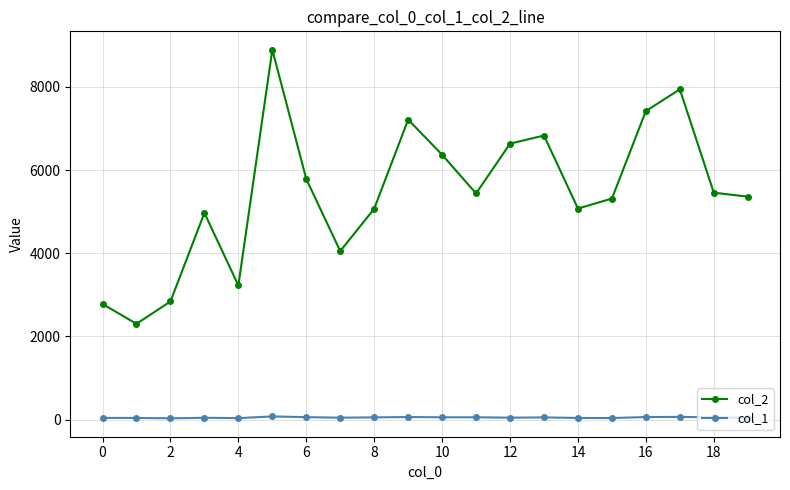

Which series has the largest total across all categories?

col_2